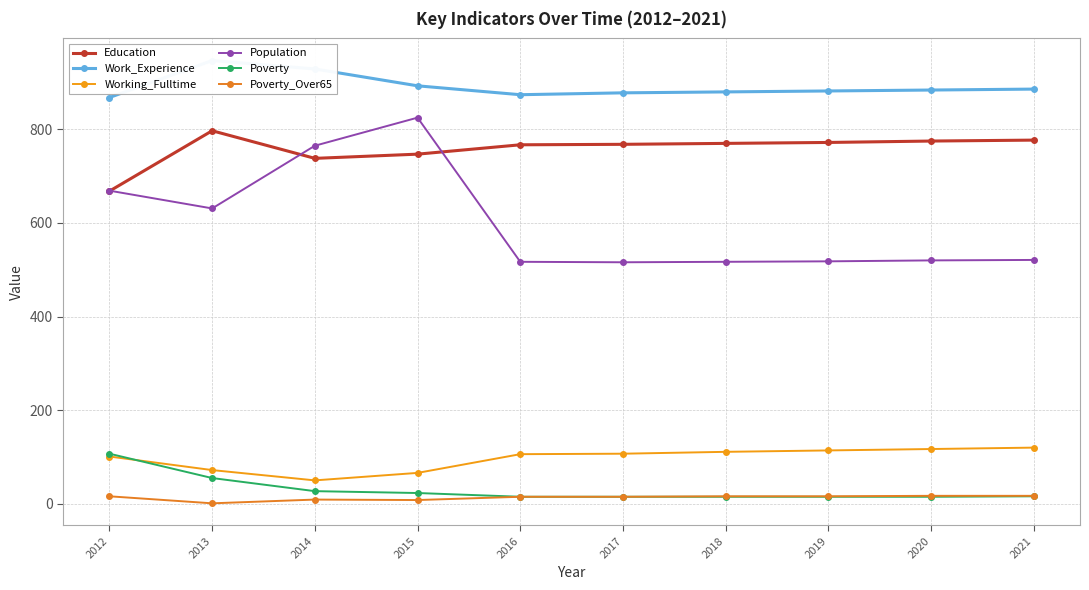

Which series has the largest range (max minus min)?

Population